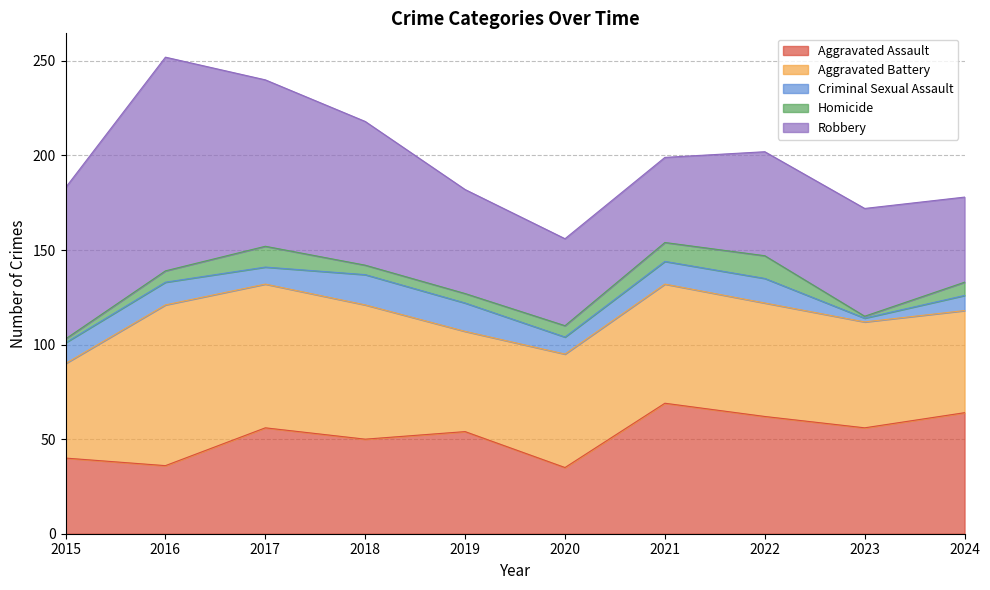

Which label corresponds to the smallest value in the chart?

2023